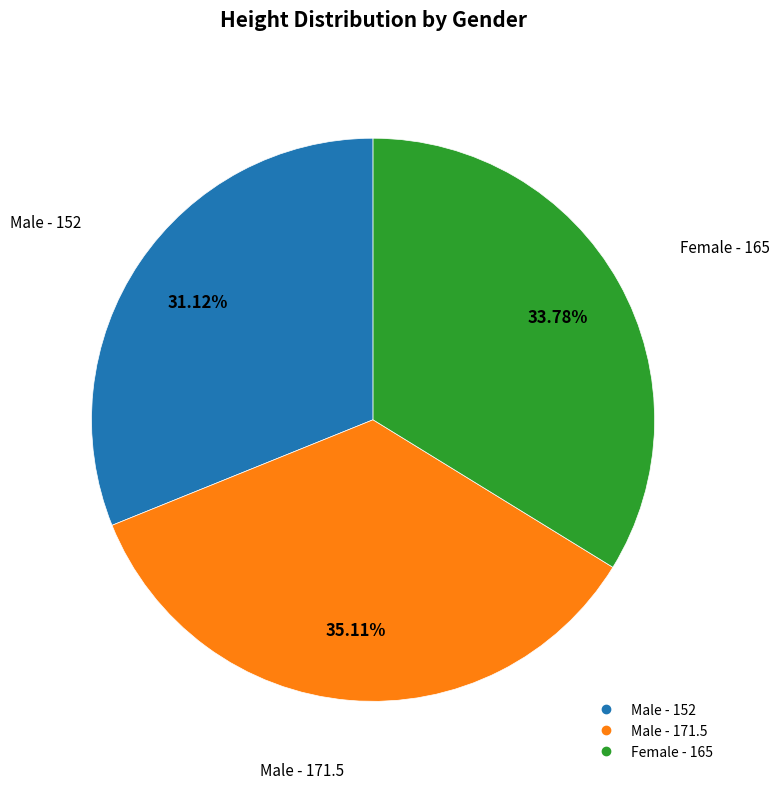

Does any single category account for the majority?

No